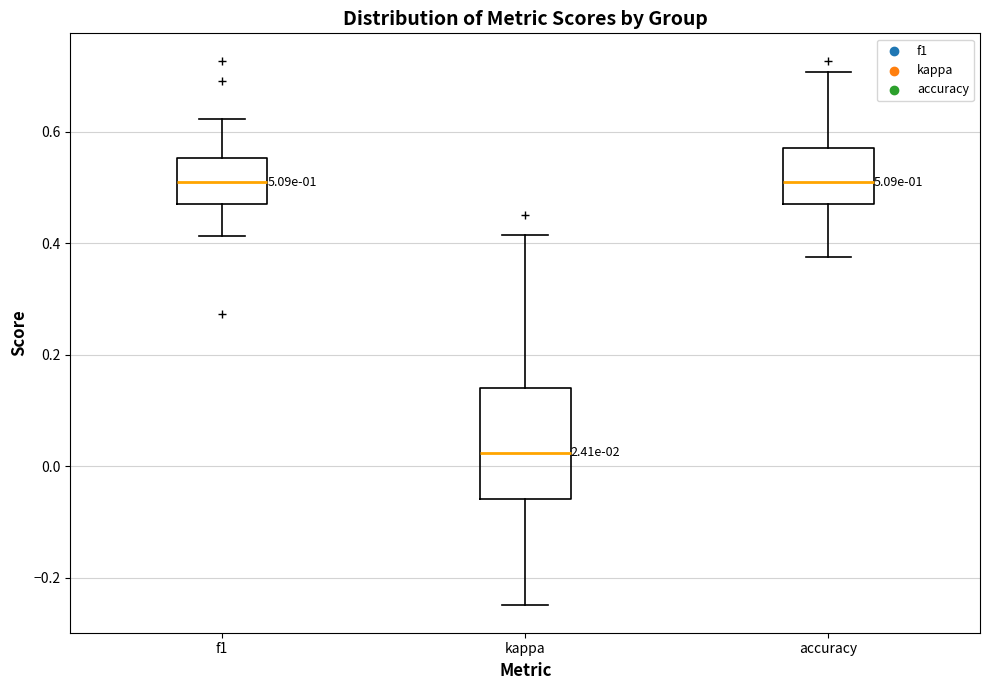

Which box is the tallest, from its lower edge to its upper edge?

kappa